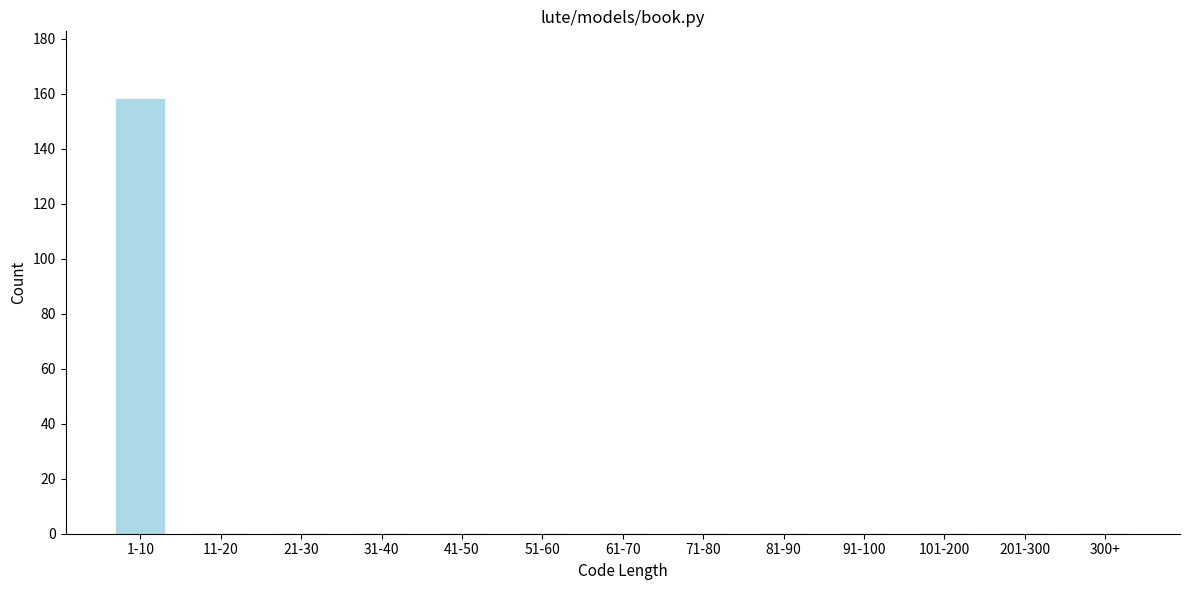

Reading left to right, transcribe all the data shown in this chart.

1-10=158	11-20=0	21-30=0	31-40=0	41-50=0	51-60=0	61-70=0	71-80=0	81-90=0	91-100=0	101-200=0	201-300=0	300+=0